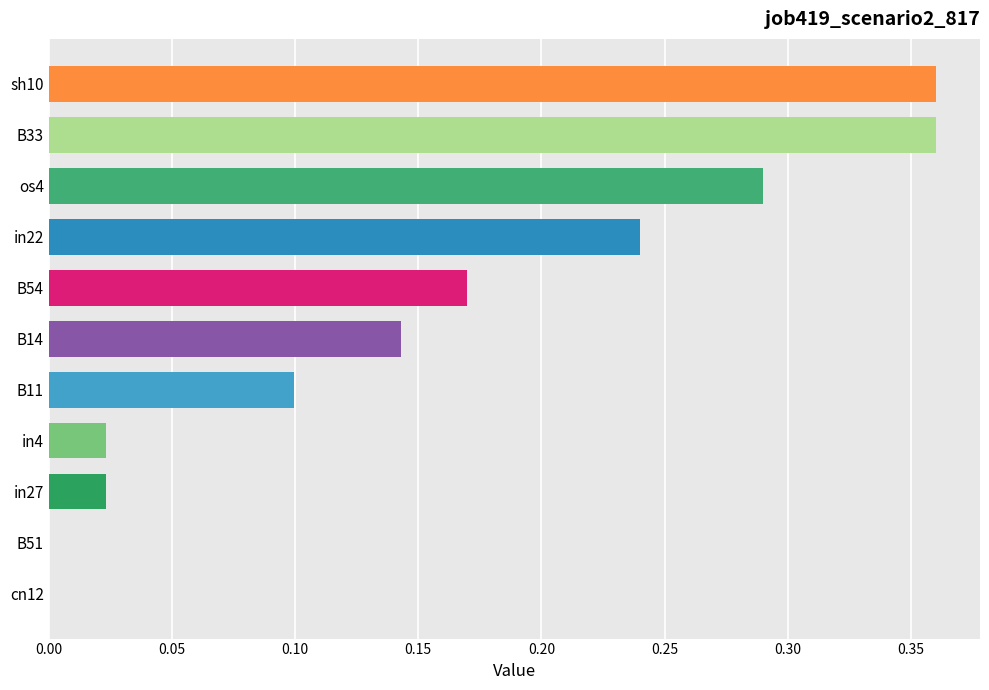

What is the change in value from cn12 to B11?

+0.1